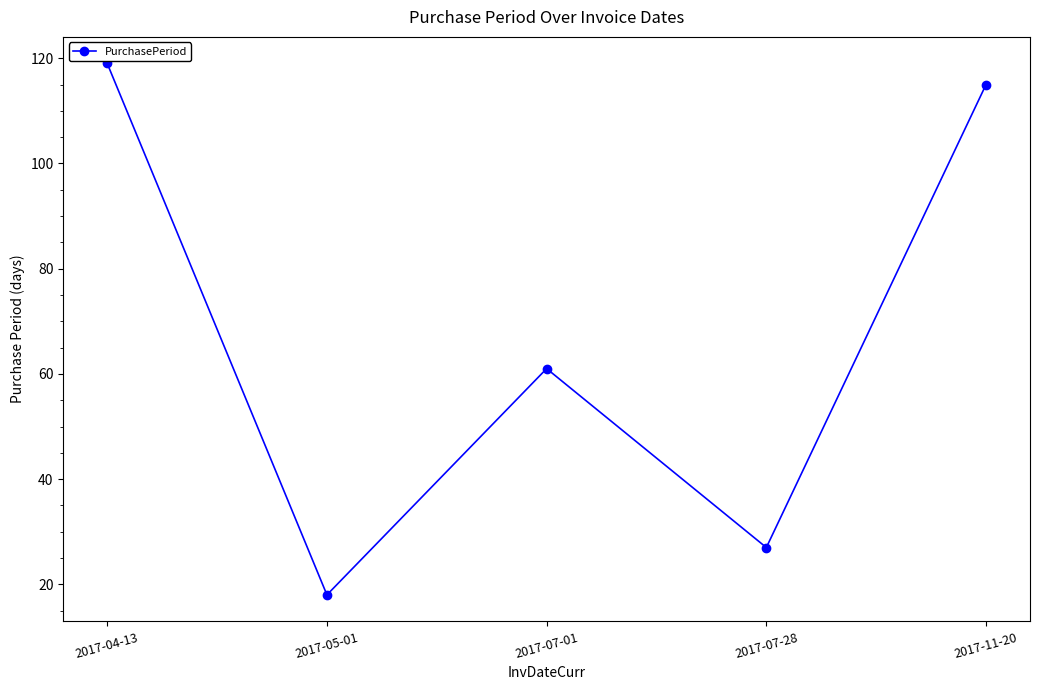

What is the ratio of the value at 2017-07-28 to the value at 2017-05-01?

1.5